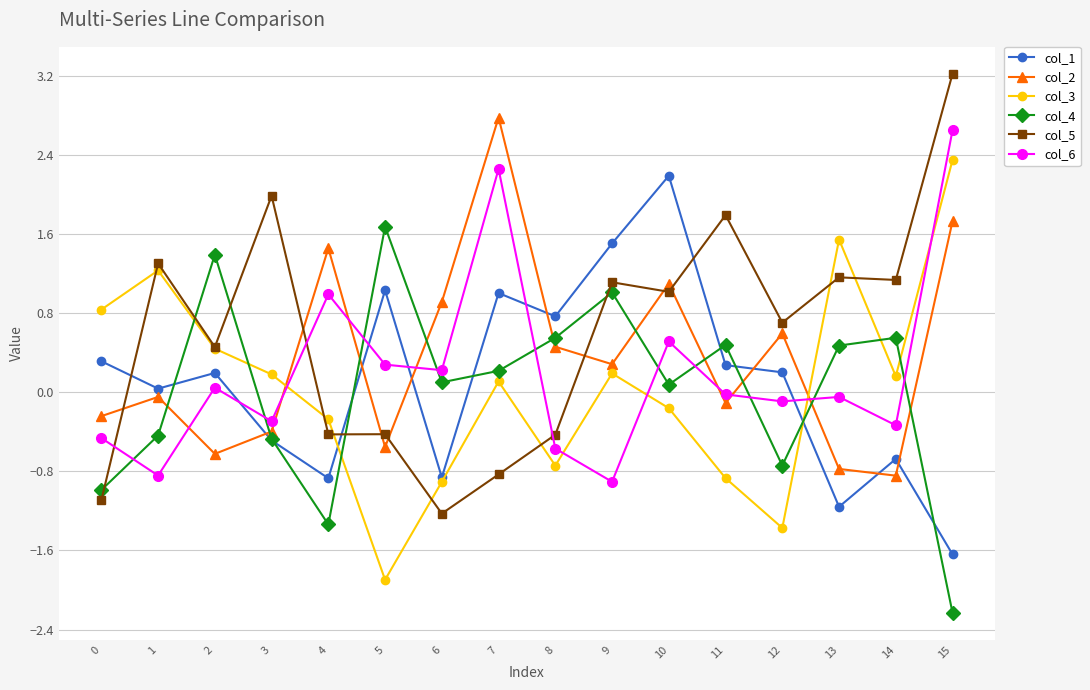

Which series has the widest spread of values?

col_5